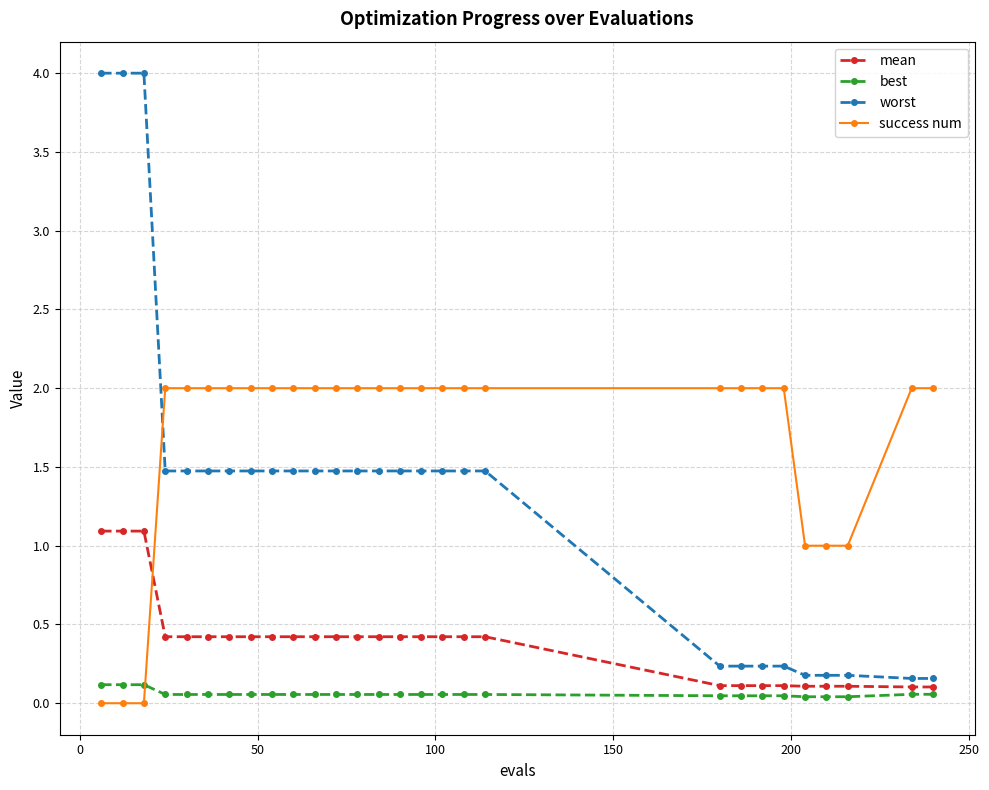

What is the value of the success num point at the 12th from the left?

2.0